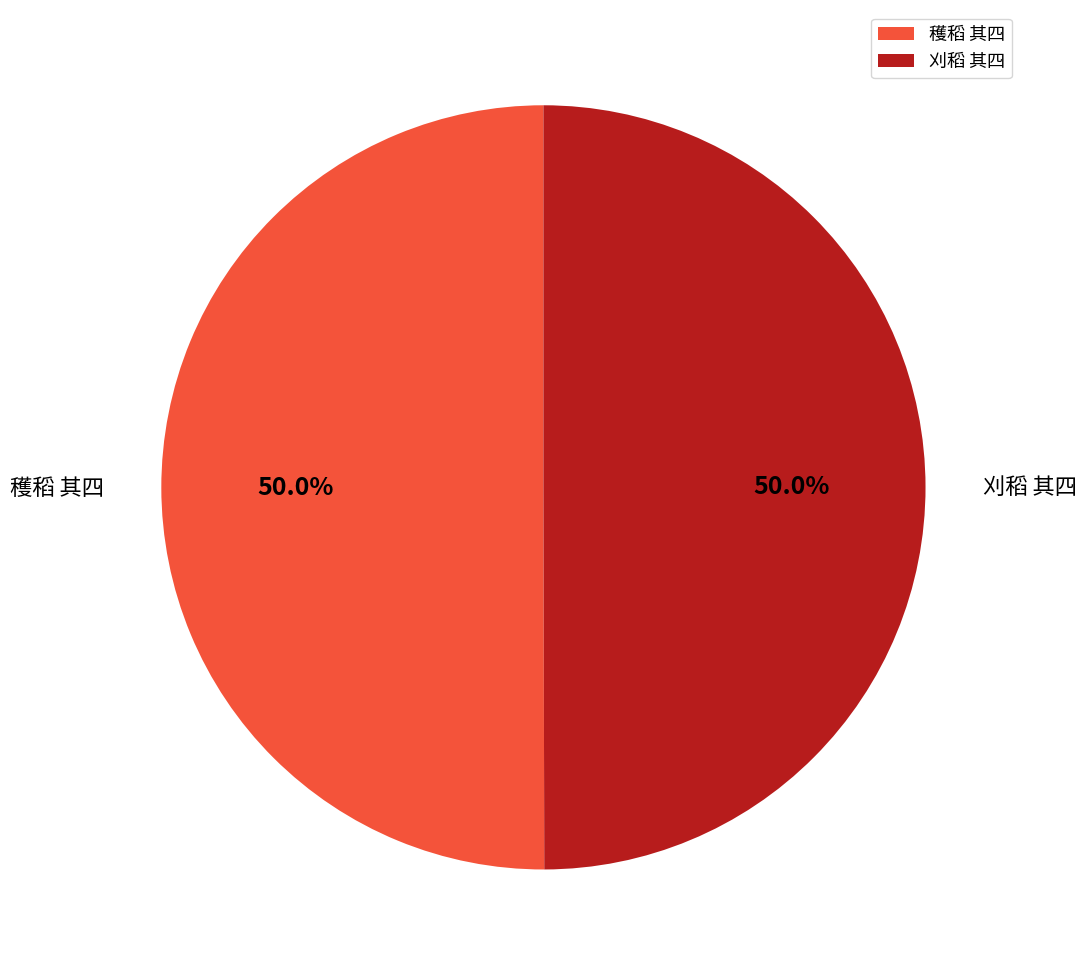

Is the sum of 刈稻 其四 and 穫稻 其四 greater than half?

Yes